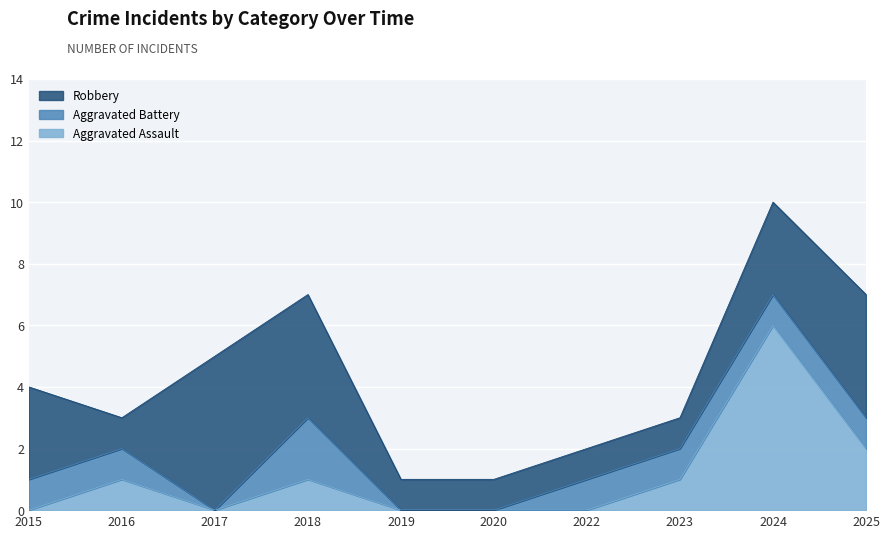

At which label does Aggravated Assault reach its peak?

2024